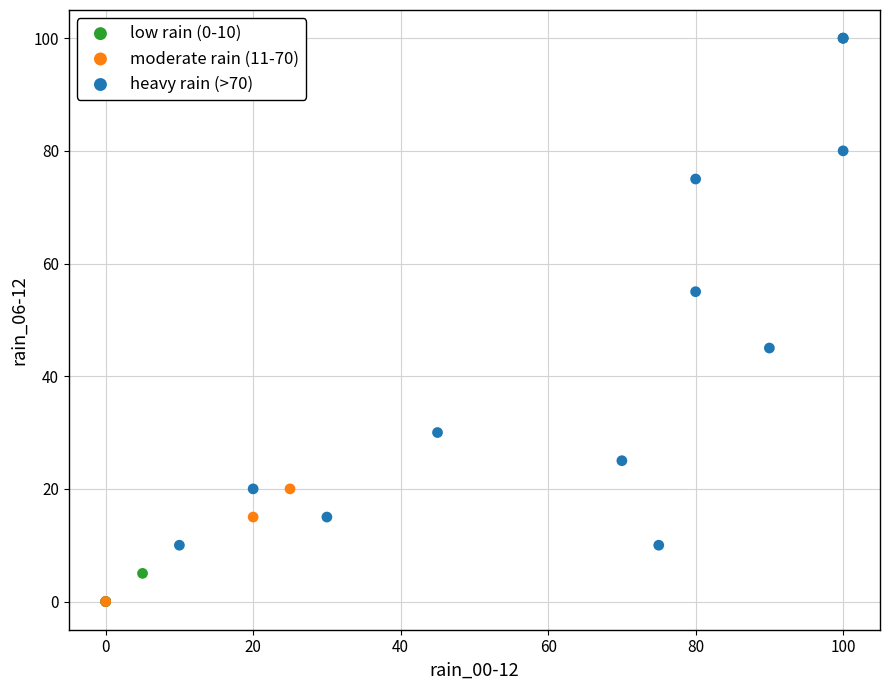

Which series reaches the maximum Y coordinate?

heavy rain (>70)